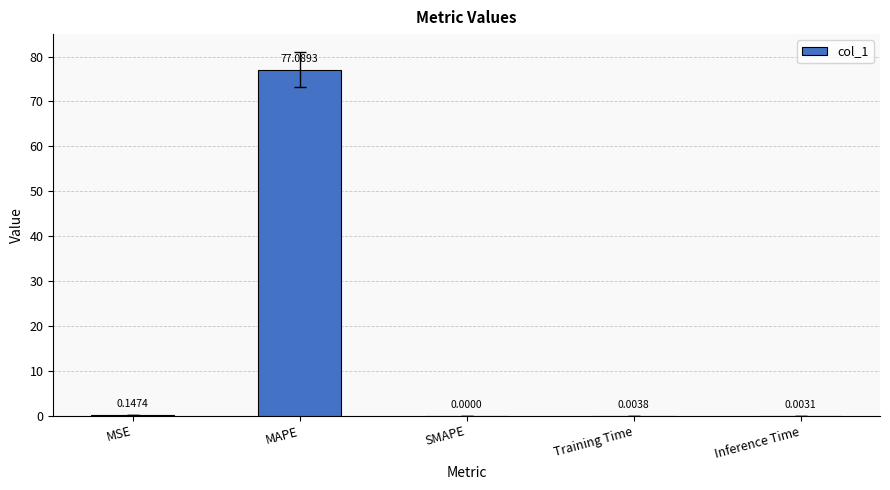

At which label is the value closest to 38?

MSE